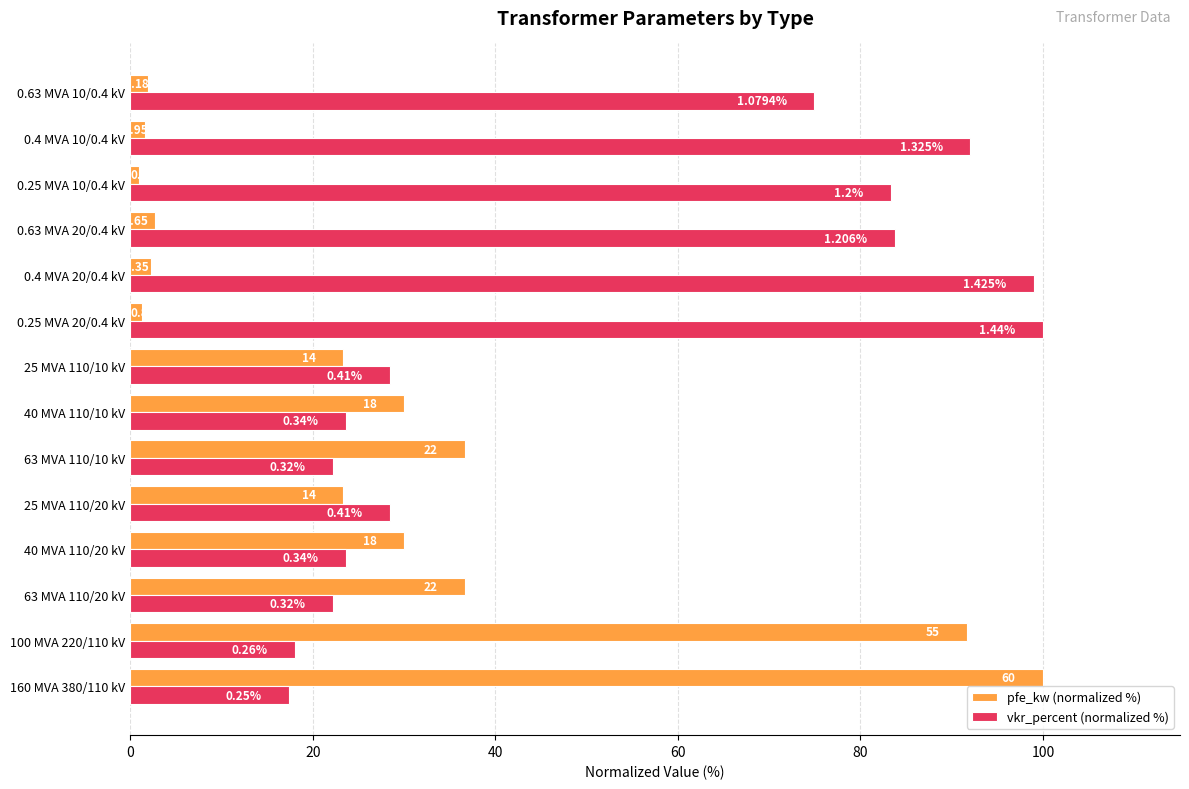

What is the average value of the vkr_percent (normalized %) series?

51.2